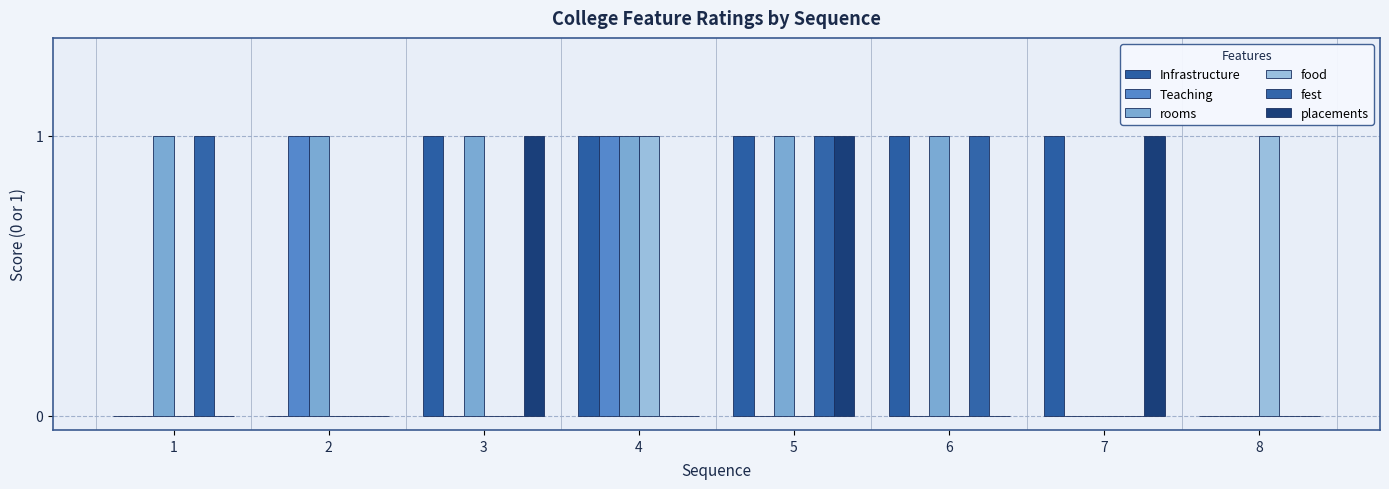

How many series are shown in this chart?

6